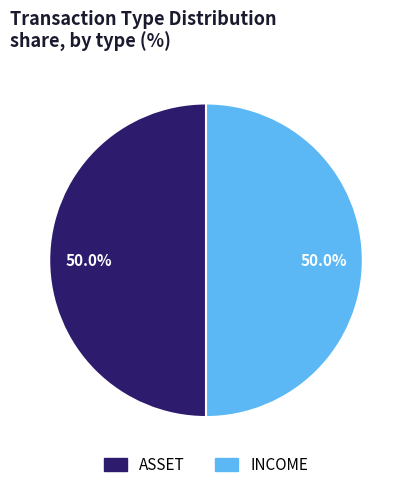

Which slice is the smallest?

ASSET (5855)